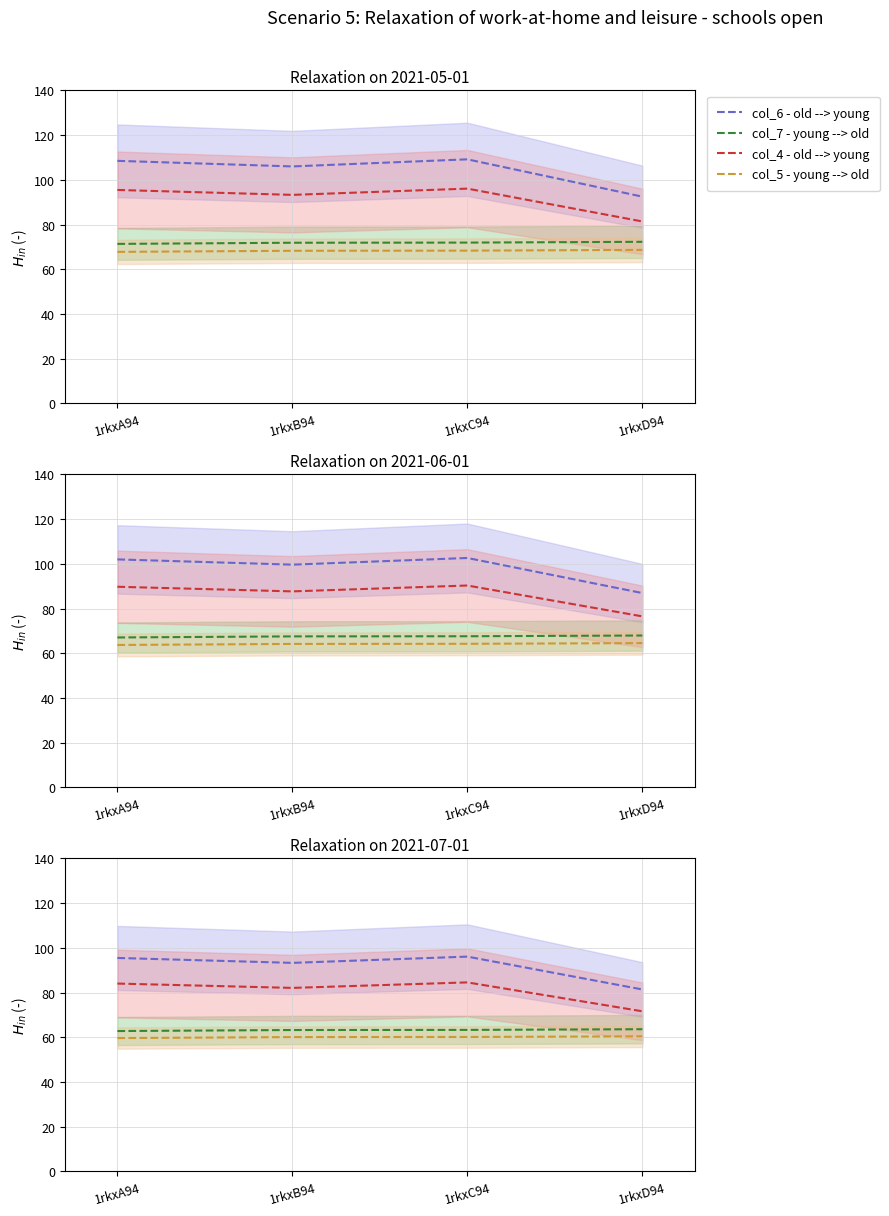

Rank the categories by col_4 - old --> young value from lowest to highest.

1rkxD94, 1rkxB94, 1rkxA94, 1rkxC94